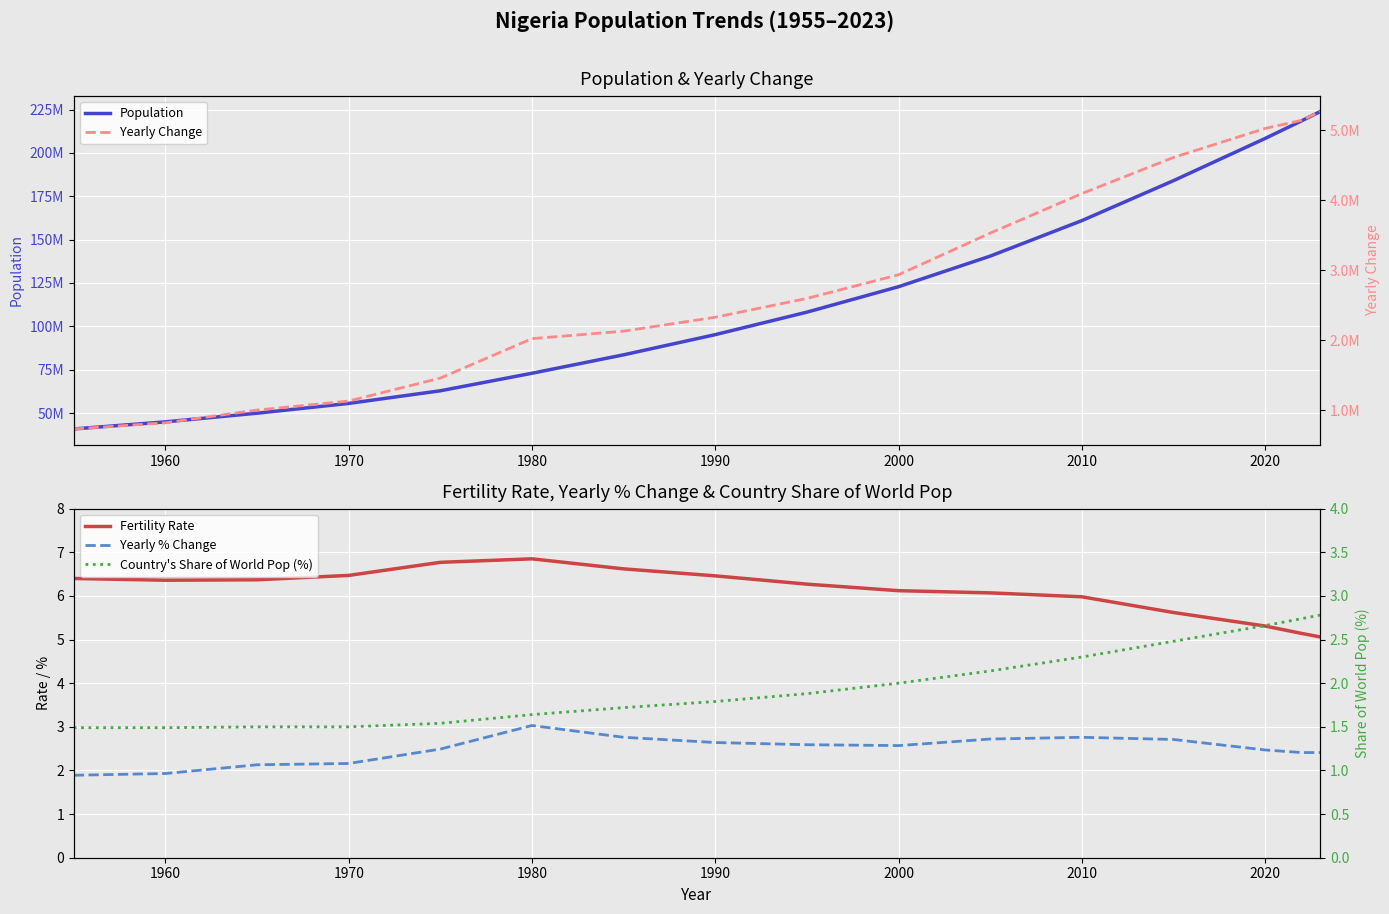

Reading left to right, what are all the values shown in this chart?

Population: 40839223.0	44928342.0	49925799.0	55569264.0	62851312.0	72951439.0	83585251.0	95214257.0	108187610.0	122851984.0	140490722.0	160952853.0	183995785.0	208327405.0	218541212.0	223804632.0
Fertility Rate: 6.4	6.4	6.4	6.5	6.8	6.8	6.6	6.5	6.3	6.1	6.1	6.0	5.6	5.3	5.1	5.1
Yearly % Change: 1.9	1.9	2.1	2.2	2.5	3.0	2.8	2.6	2.6	2.6	2.7	2.8	2.7	2.5	2.4	2.4
Yearly Change: 729971.0	817824.0	999491.0	1128693.0	1456410.0	2020025.0	2126762.0	2325801.0	2594671.0	2932875.0	3527748.0	4092426.0	4608586.0	5022913.0	5139889.0	5263420.0
Country's Share of World Pop (%): 1.5	1.5	1.5	1.5	1.5	1.6	1.7	1.8	1.9	2.0	2.1	2.3	2.5	2.7	2.7	2.8